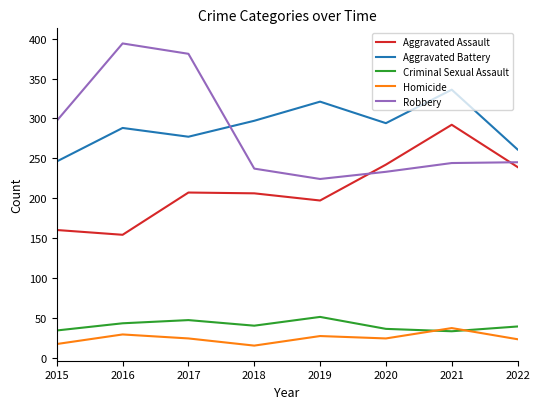

Which series has the largest range (max minus min)?

Robbery